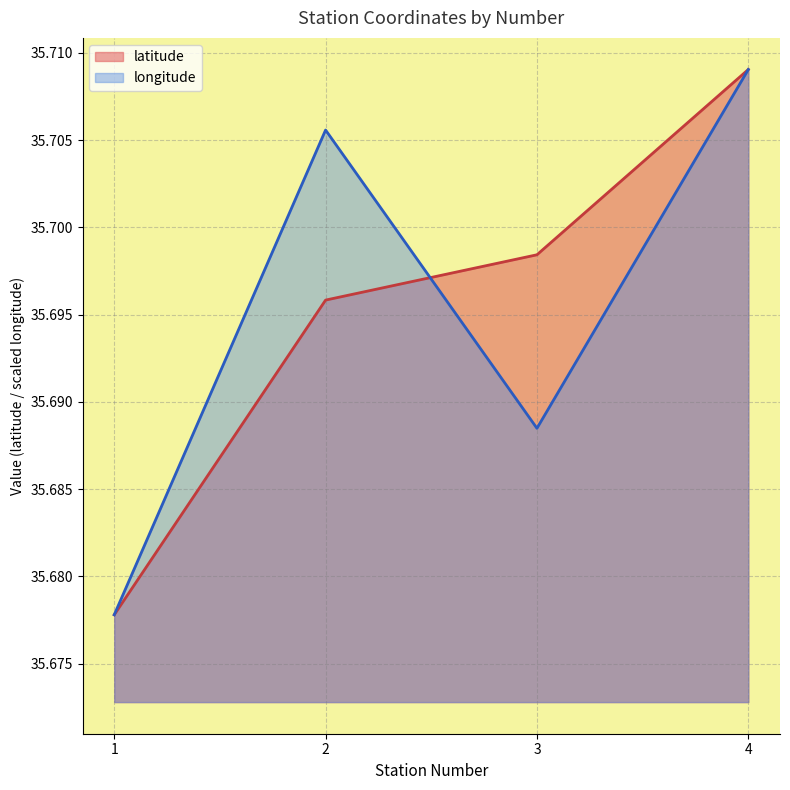

Which series changed the most between 1 and 3?

latitude